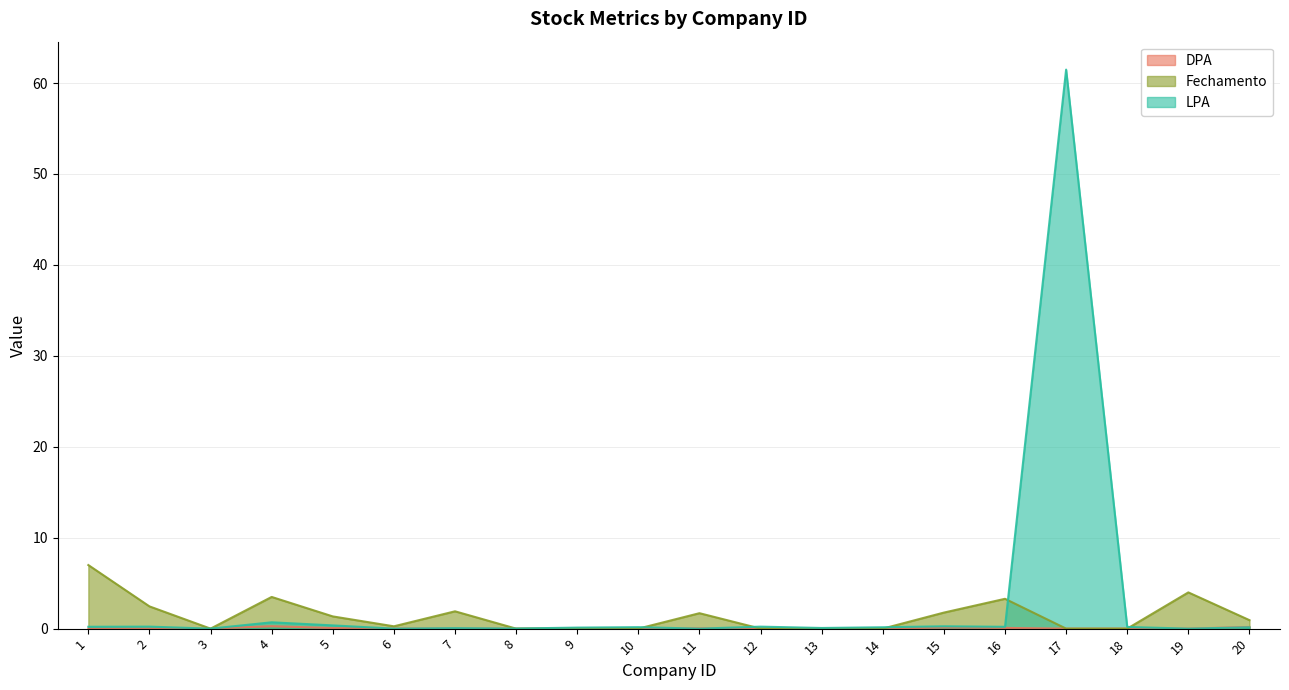

Which series has the largest range (max minus min)?

LPA